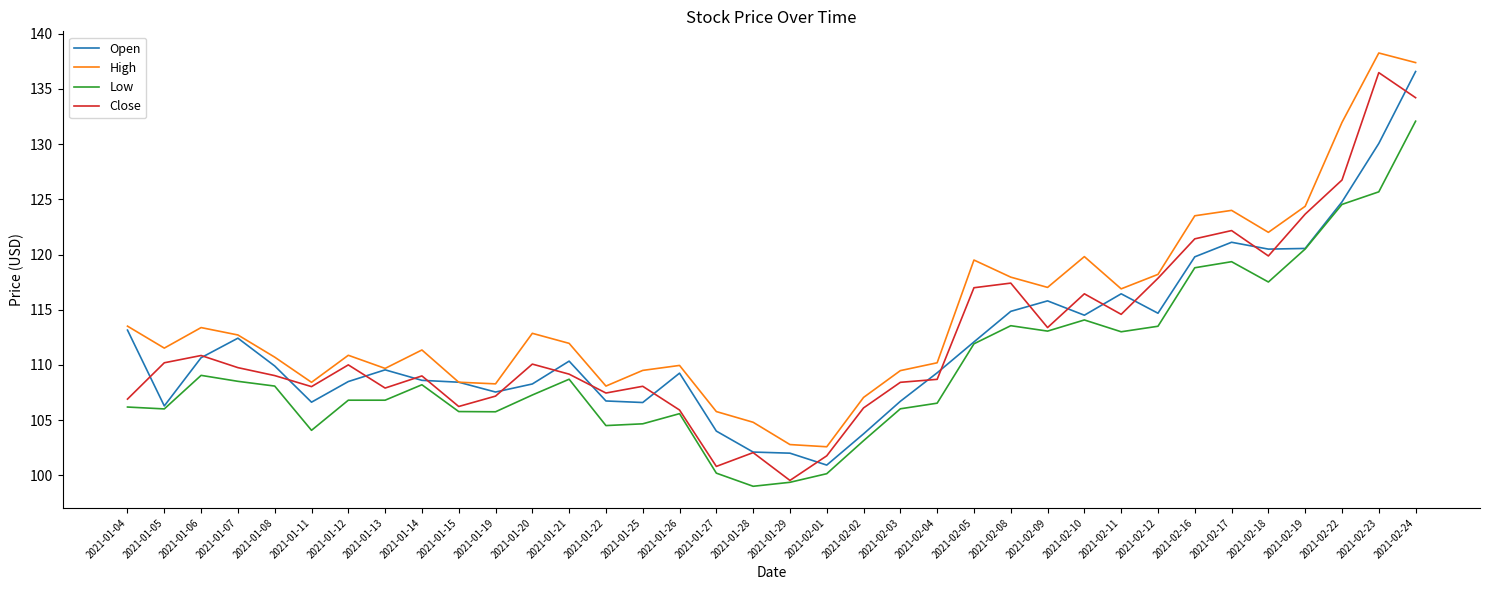

True or false: High and Low intersect in this chart.

False